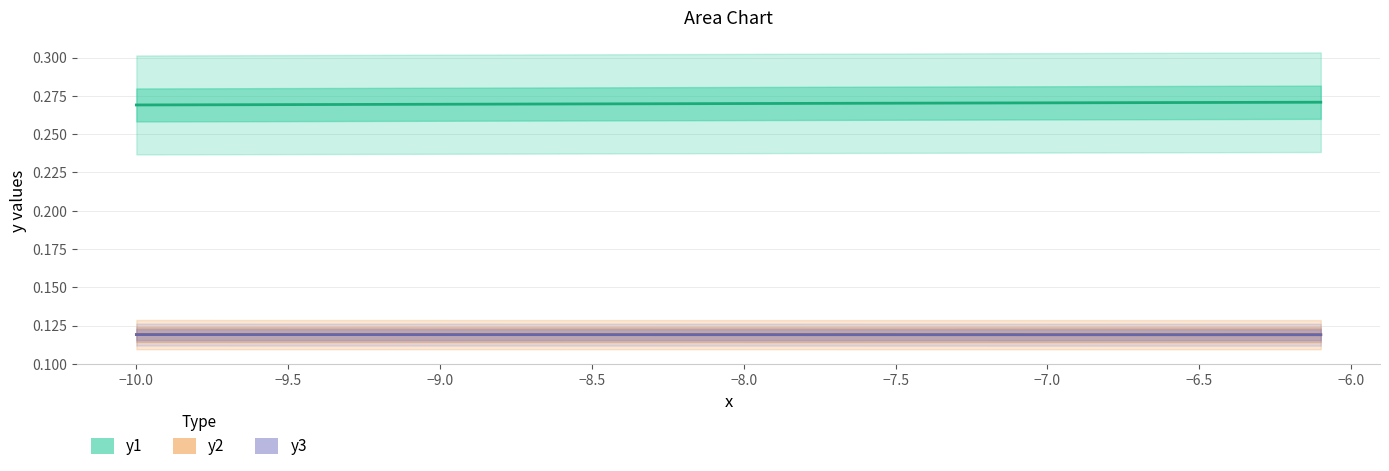

How many lines are shown in the chart?

3